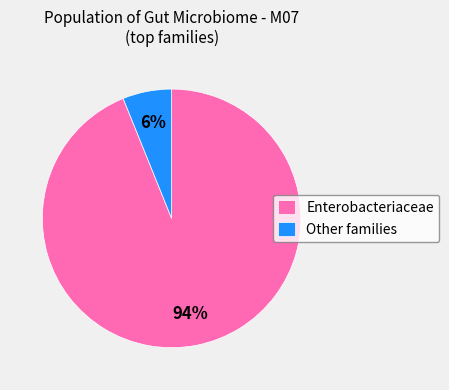

Combined, do Other families and Enterobacteriaceae account for over 50%?

Yes